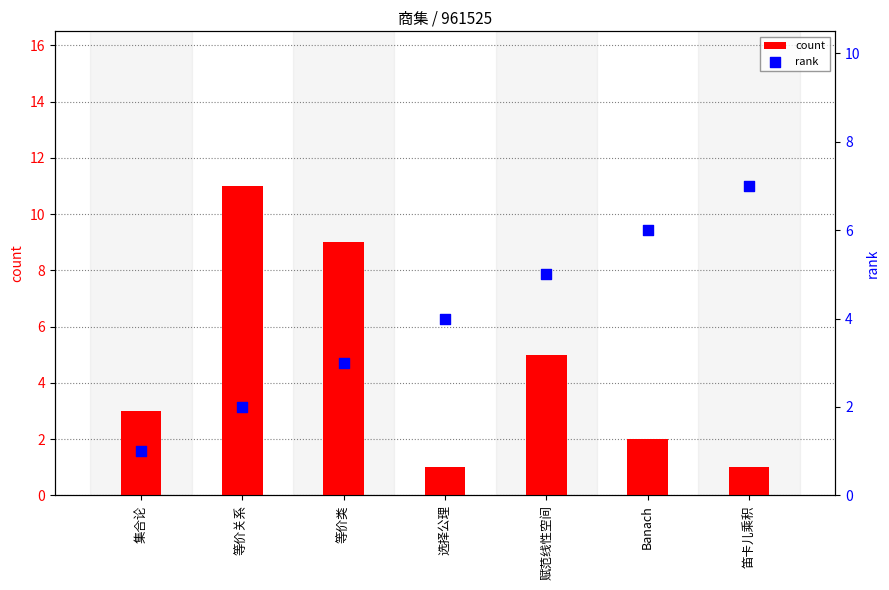

Which series has the largest total across all categories?

count